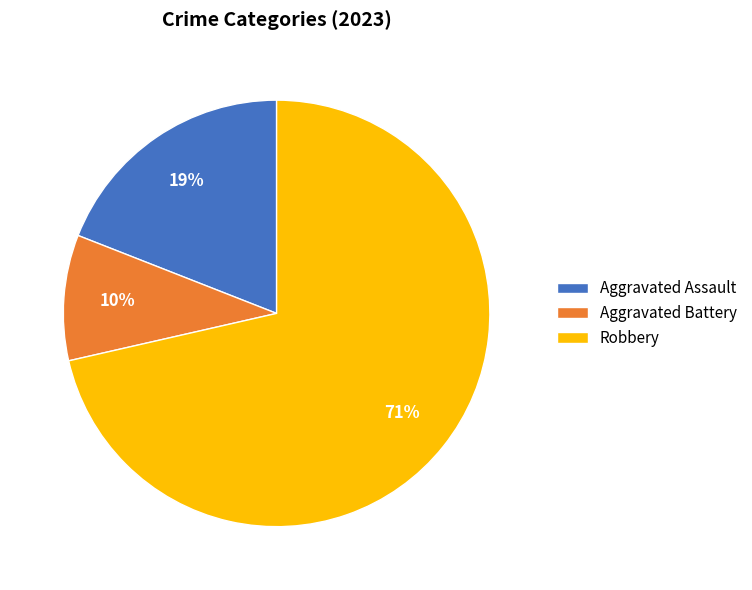

Does Aggravated Battery account for over 50% of the chart?

No